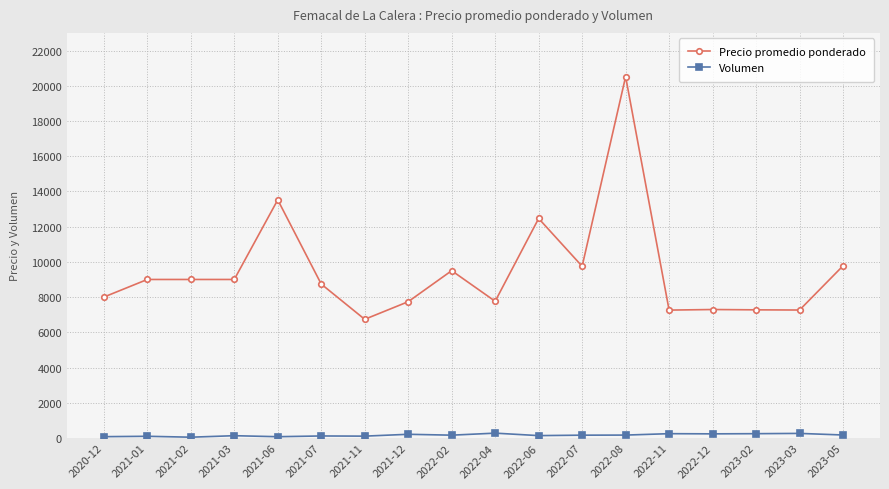

True or false: Volumen and Precio promedio ponderado intersect in this chart.

False